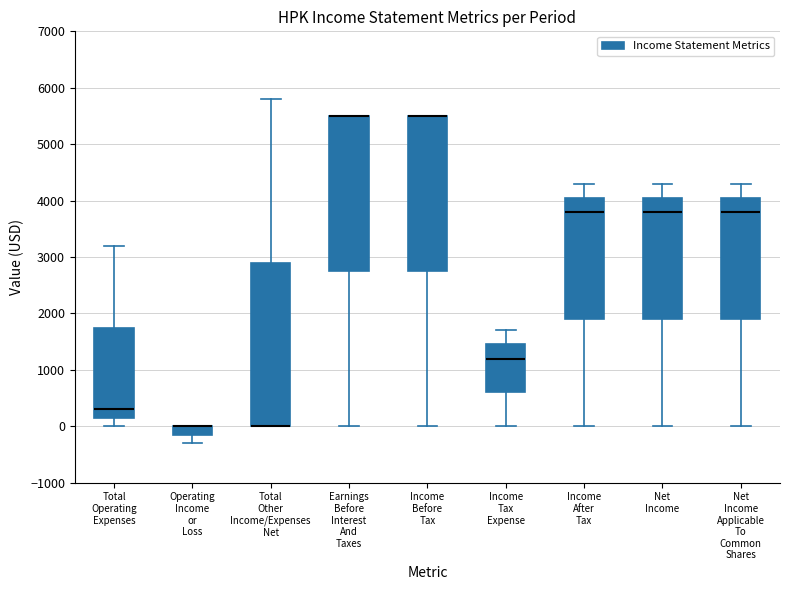

Where is the lower edge of the box for Net Income Applicable To Common Shares on the y-axis? The values are not printed on the chart, so give them approximately, as read against the axis.

1900